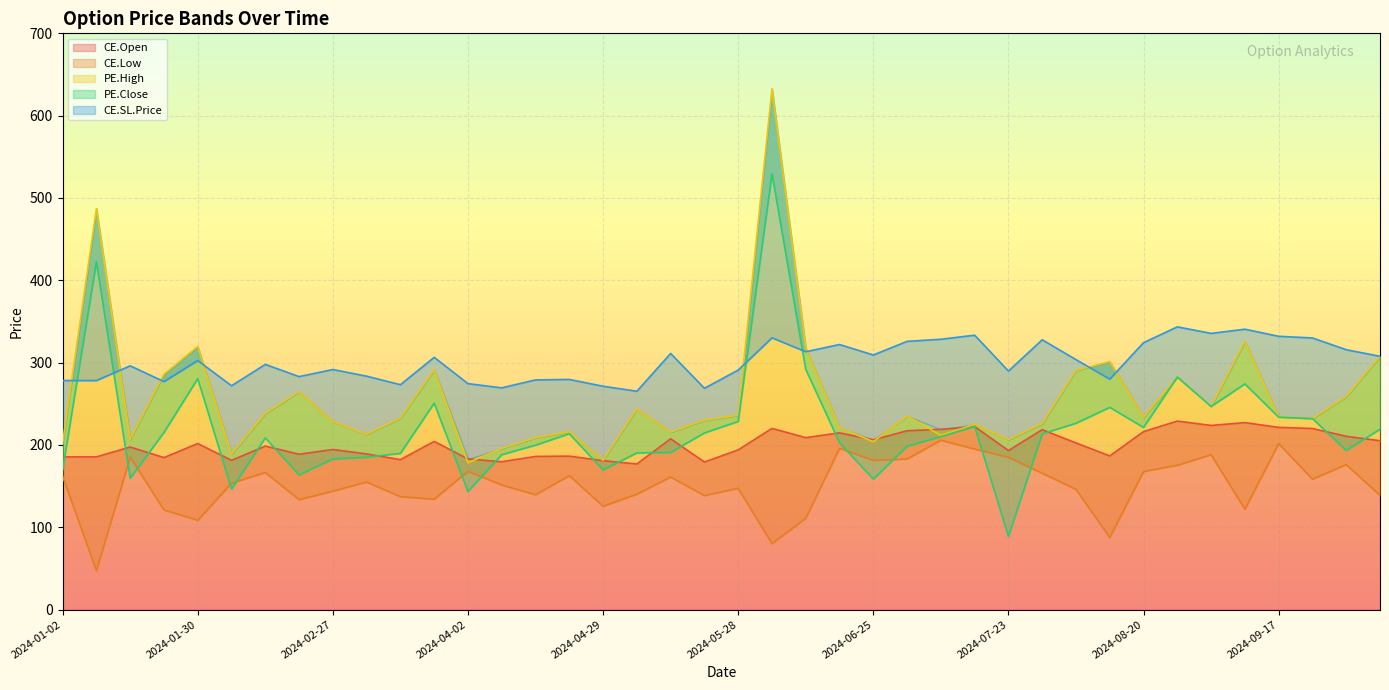

Is it true that PE.High equals 228.4 at 2024-02-27?

True